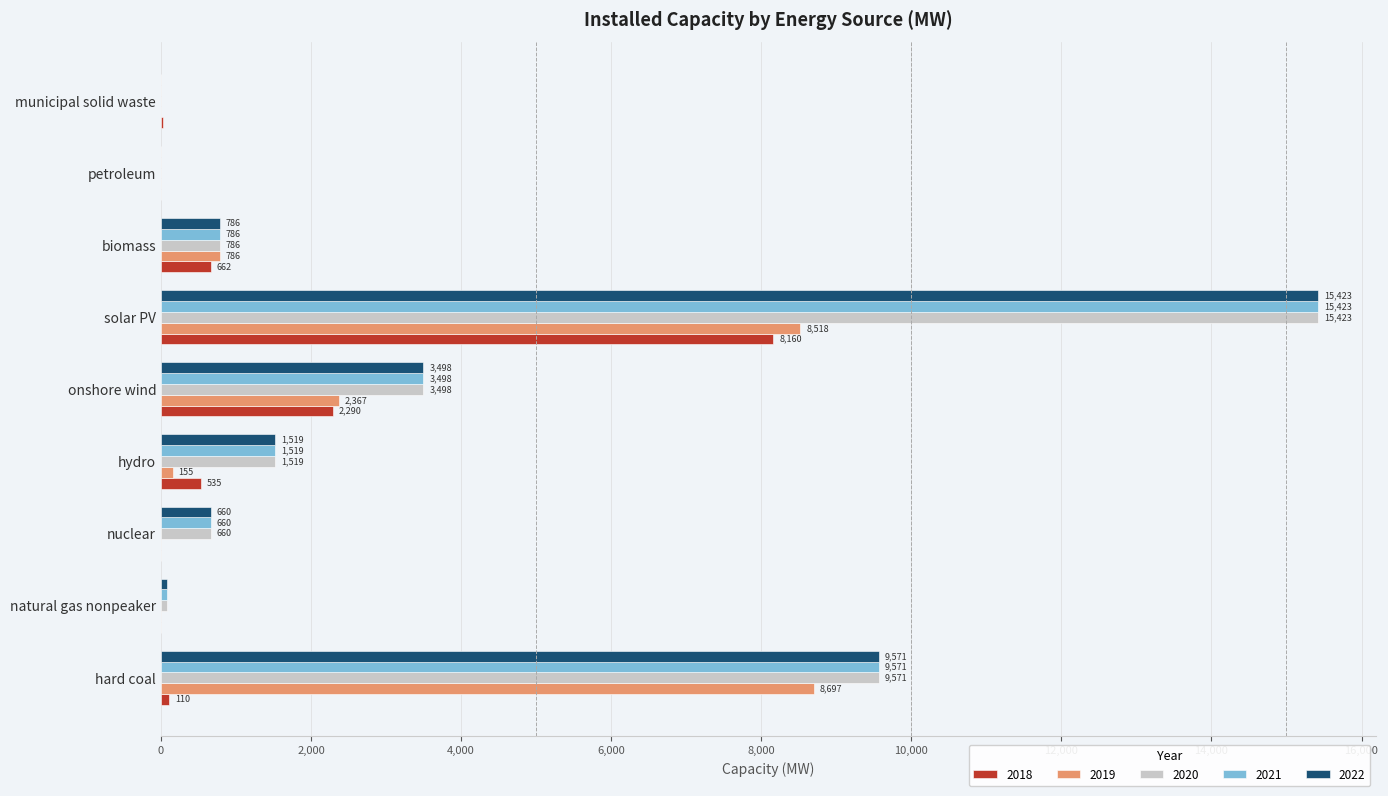

Is it true that 2019 equals 8697.0 at hard coal?

True